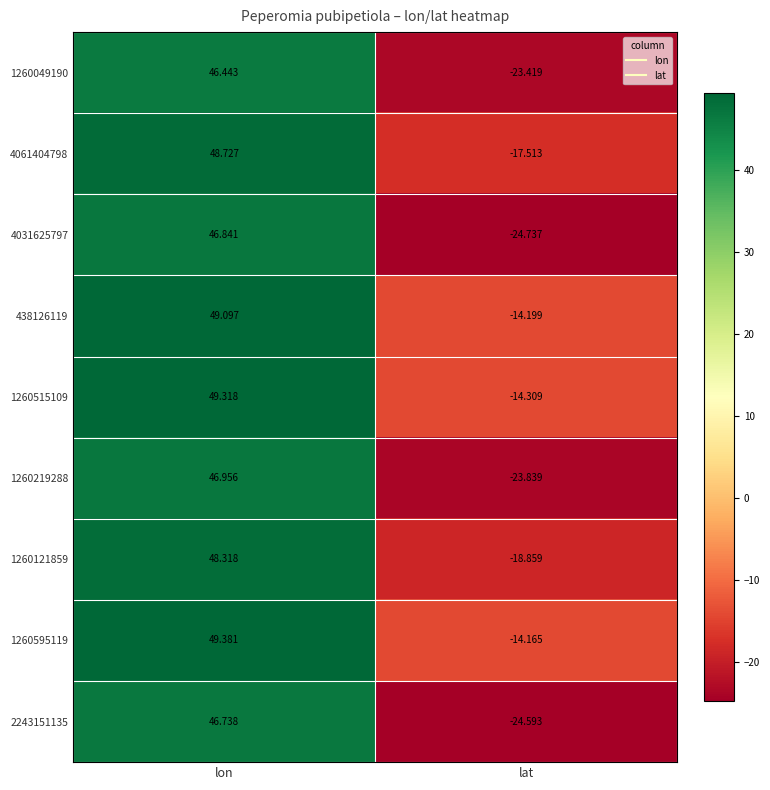

At which category does the chart reach its peak across all series?

lon